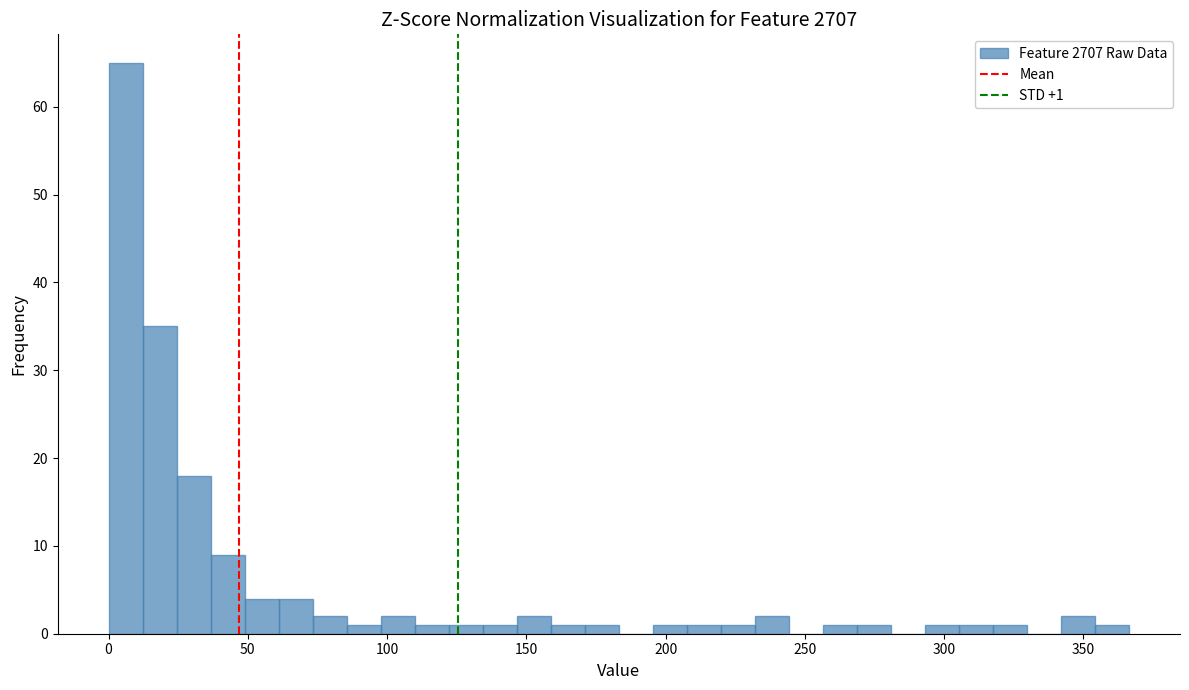

Around what value on the x-axis is the tallest bar? Give the approximate position of its centre, as read against the axis.

5